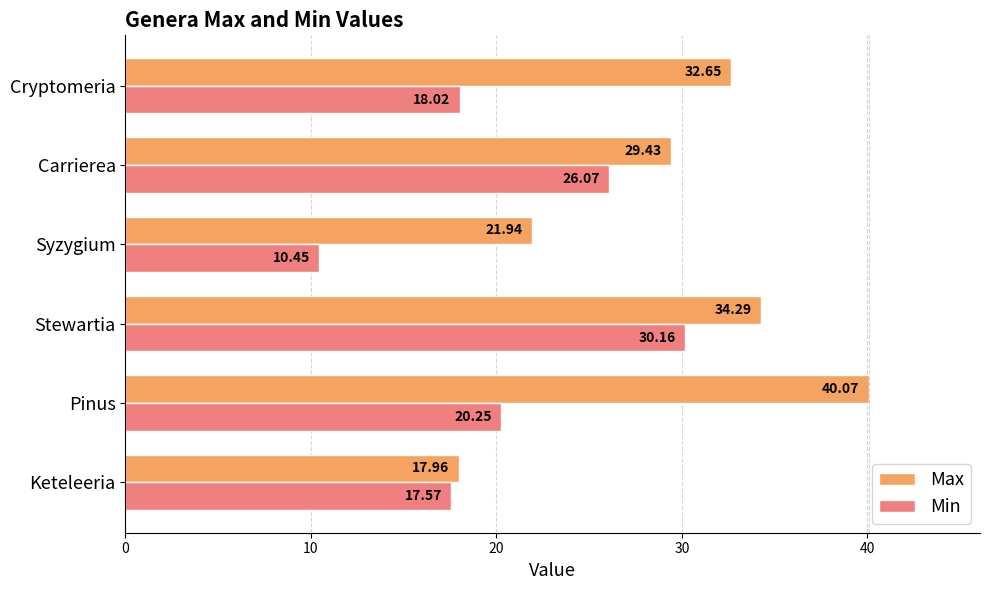

Rank the series by their average value, from lowest to highest.

Min, Max